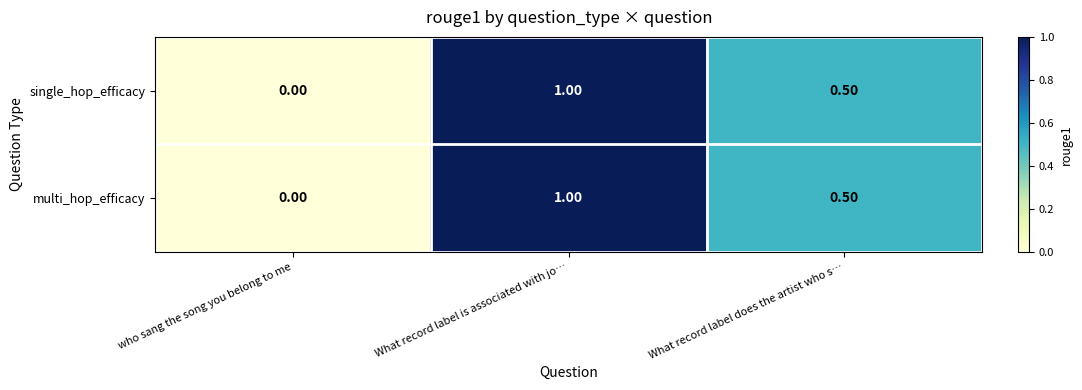

At which label is multi_hop_efficacy closest to 0?

who sang the song you belong to me